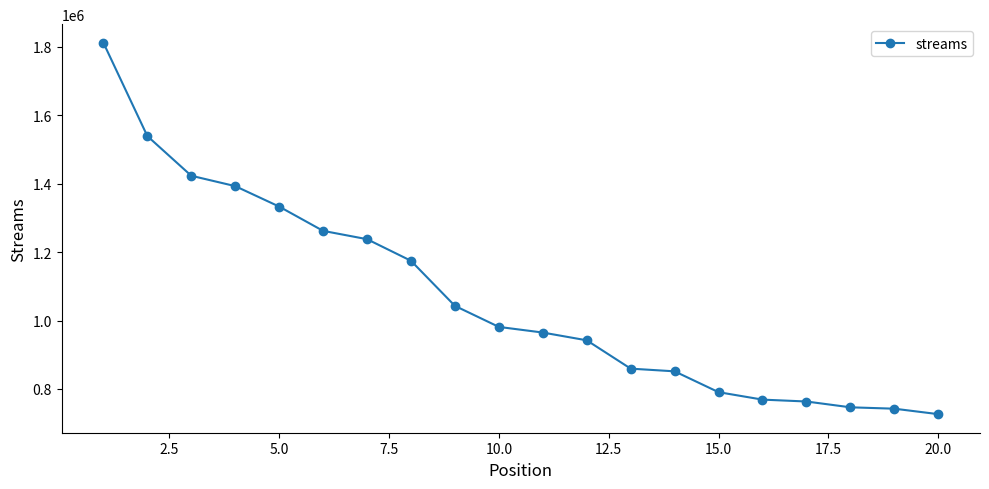

What is the sum of all values?

21357582